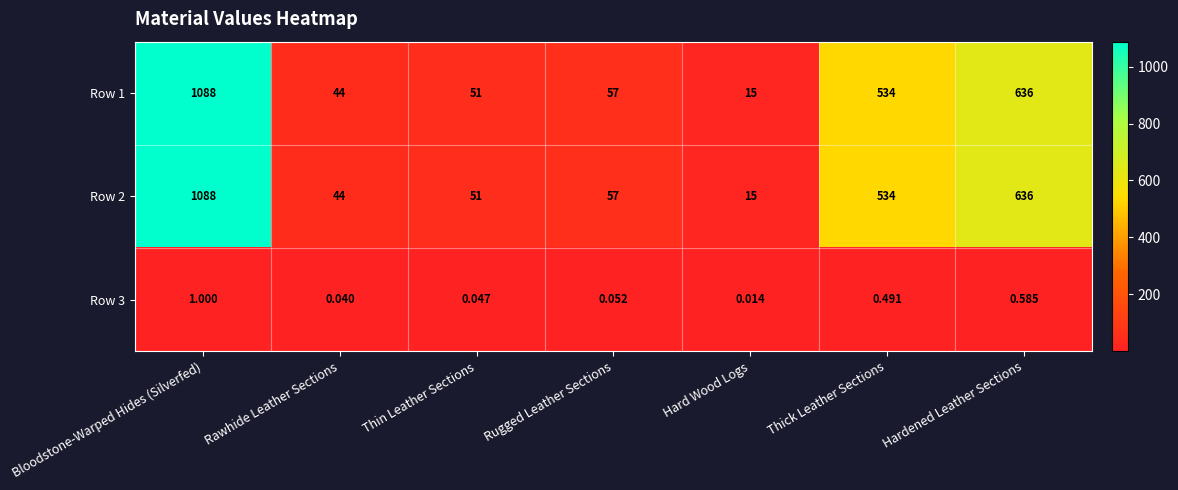

Where is Row 1 nearest to the value 551?

Thick Leather Sections